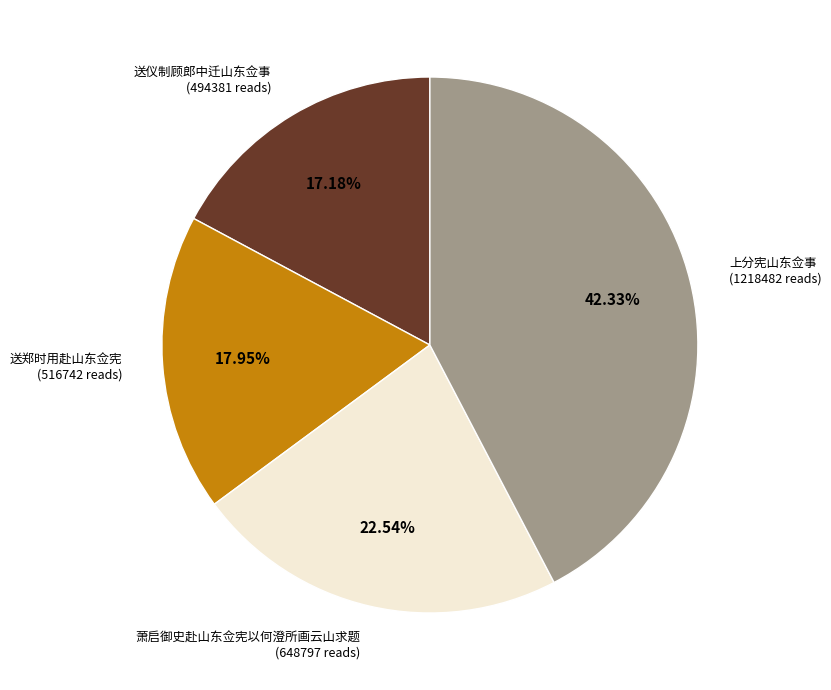

To the nearest percent, what is the difference between the 送仪制顾郎中迁山东佥事 and 上分宪山东佥事 slice percentages?

25%